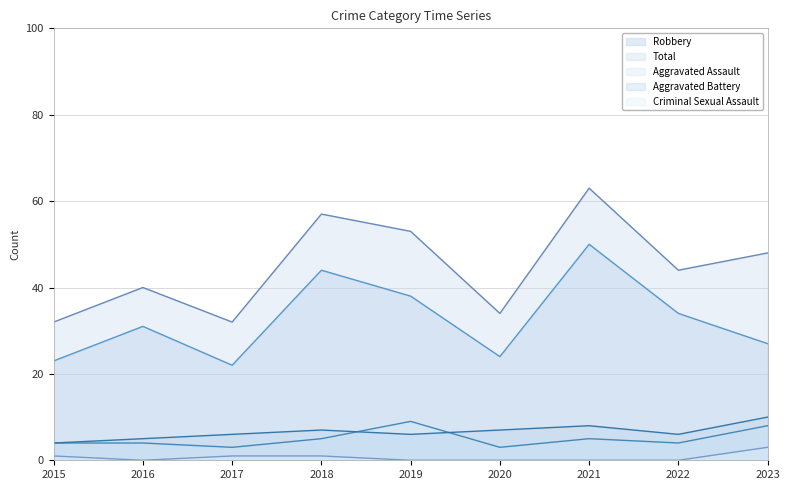

Is the value of Criminal Sexual Assault at 2016 greater than the value of Aggravated Battery at 2015?

No